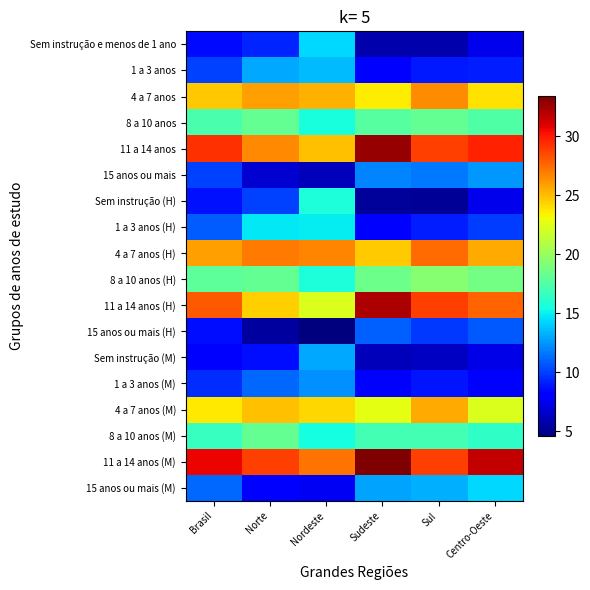

What is the minimum value shown in the chart?

4.6